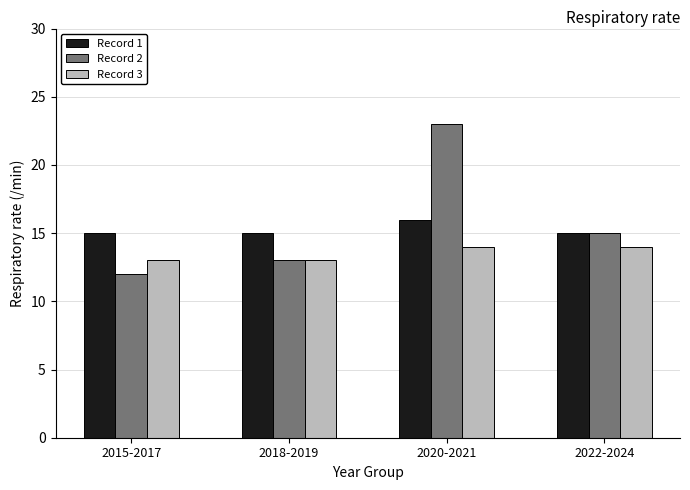

Which series has the widest spread of values?

Record 2